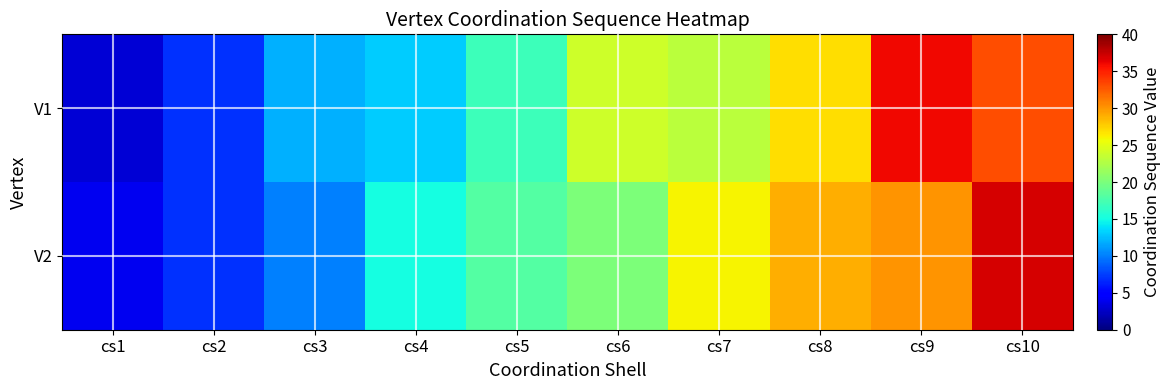

List the series in order of their peak value, highest first.

V2, V1